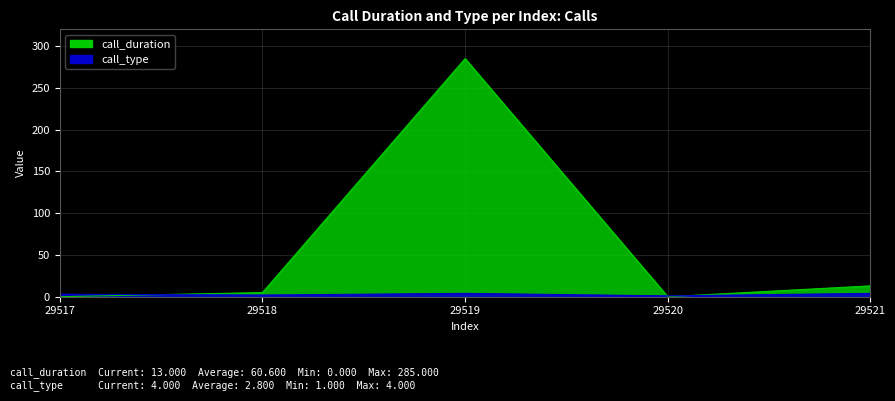

What is the sum of the call_duration values at 29517 and 29521?

13